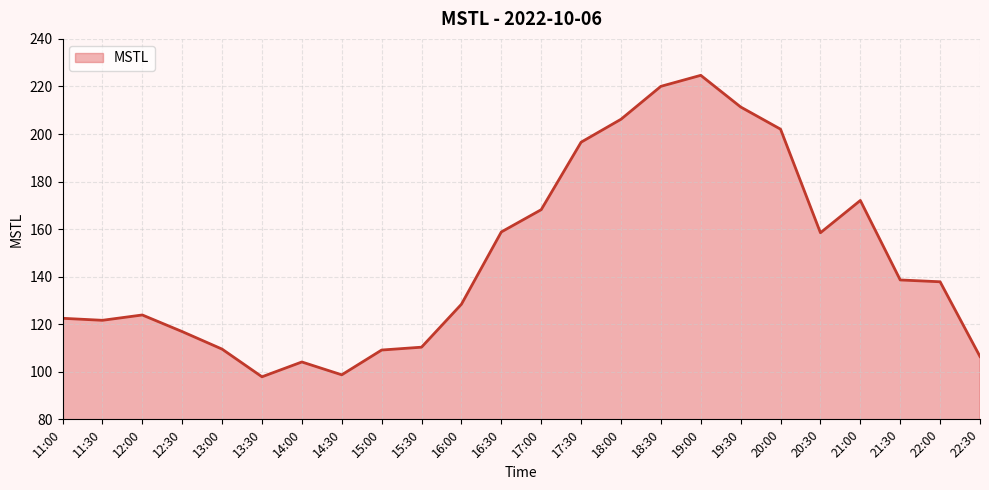

Does the chart display data point markers on the line(s)?

No